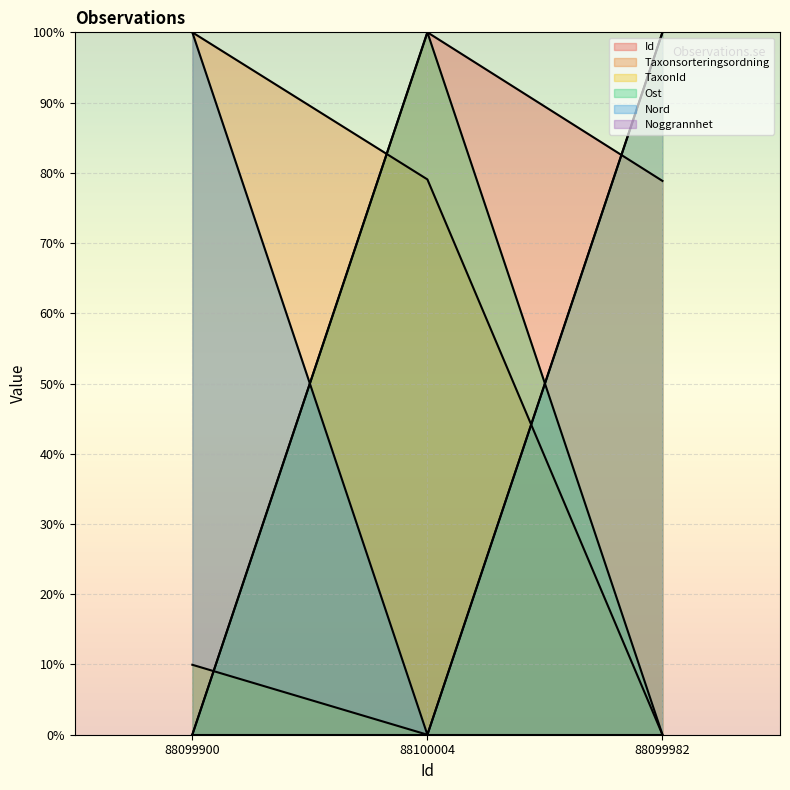

Does the chart display data point markers on the line(s)?

No